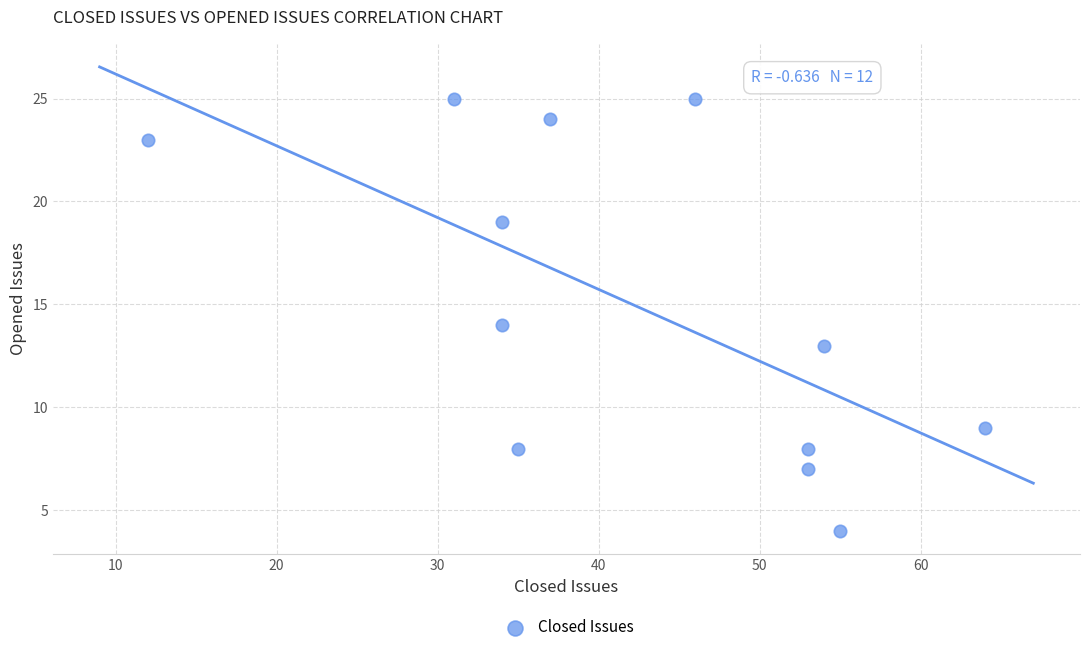

What is the range of X values (max minus min)?

52